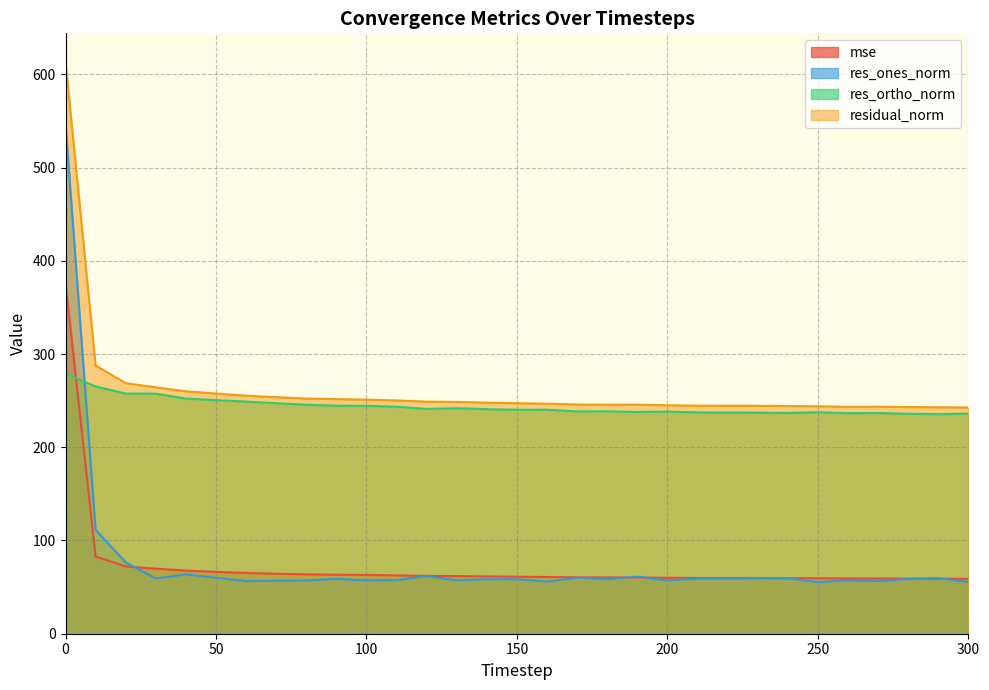

What are all the series names shown in the legend?

mse, res_ones_norm, res_ortho_norm, residual_norm